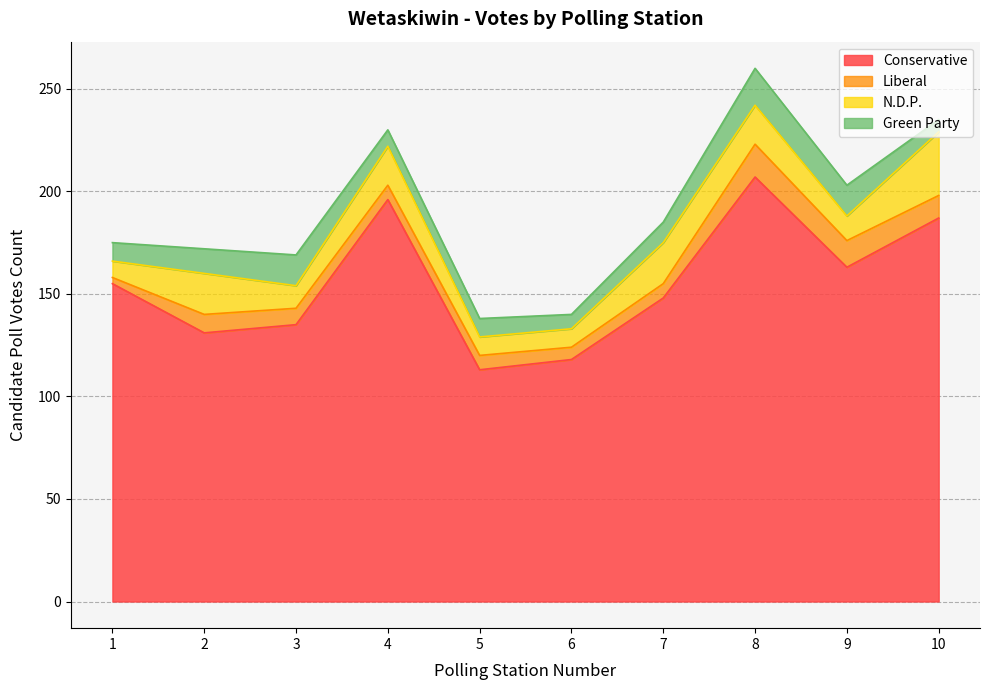

How many intersections are there between N.D.P. and Liberal?

2